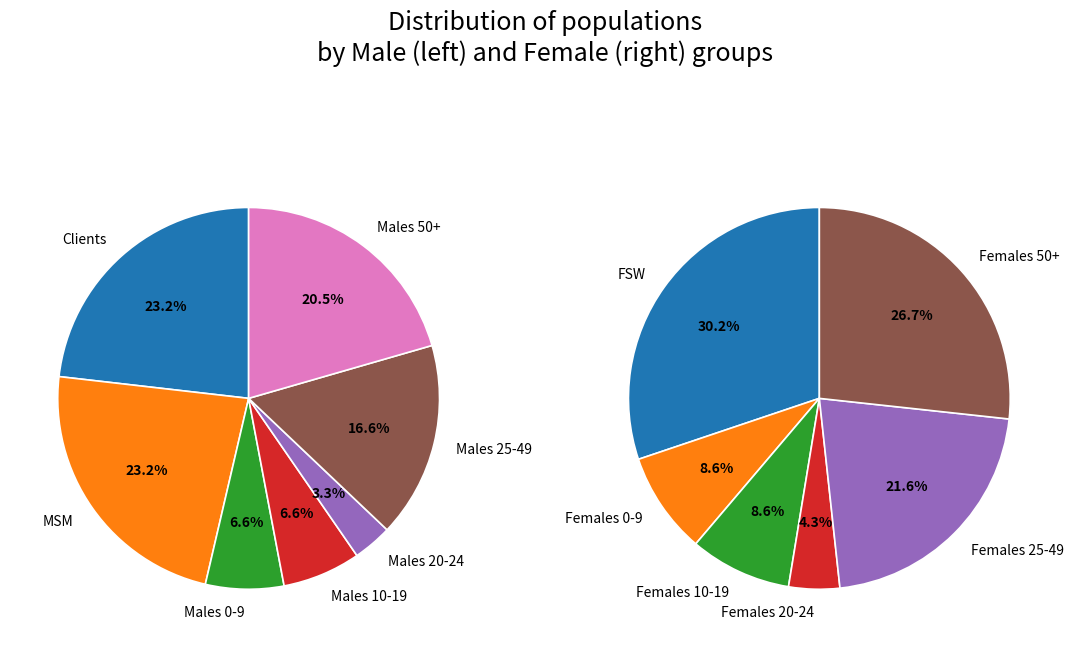

True or false: 6 accounts for 12% of the total.

False